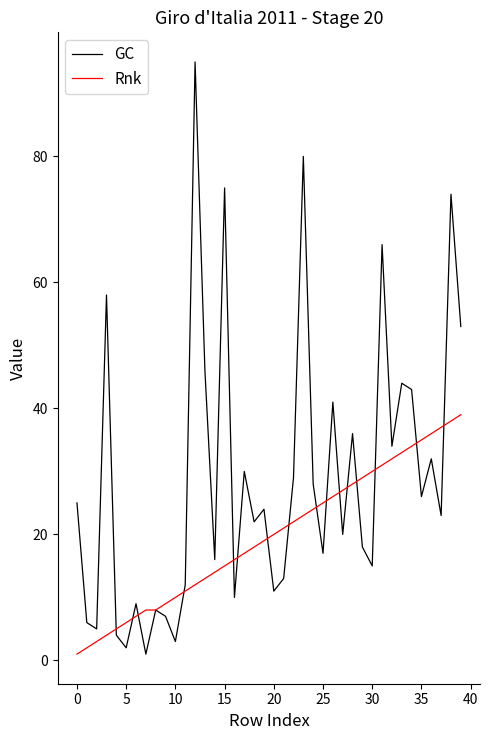

What is the maximum value for Rnk?

39